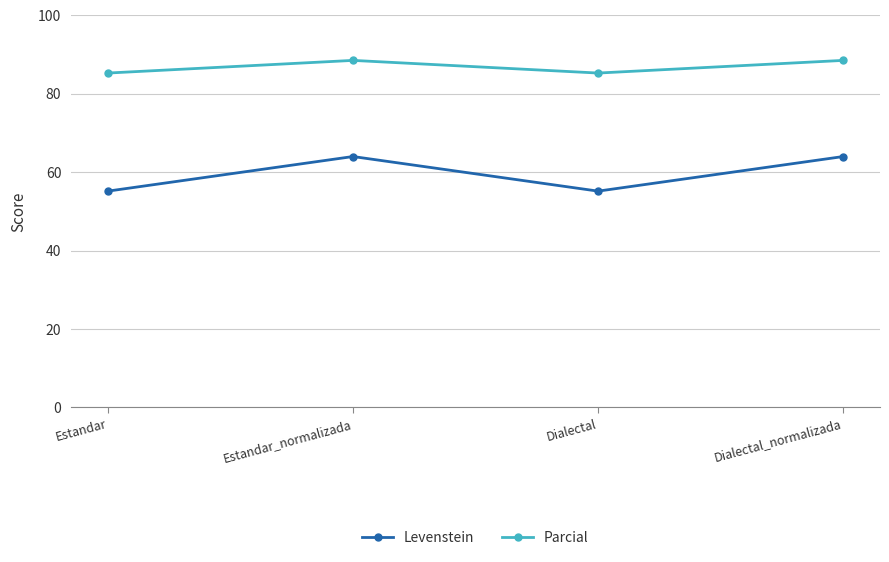

What is the greatest value displayed?

88.5